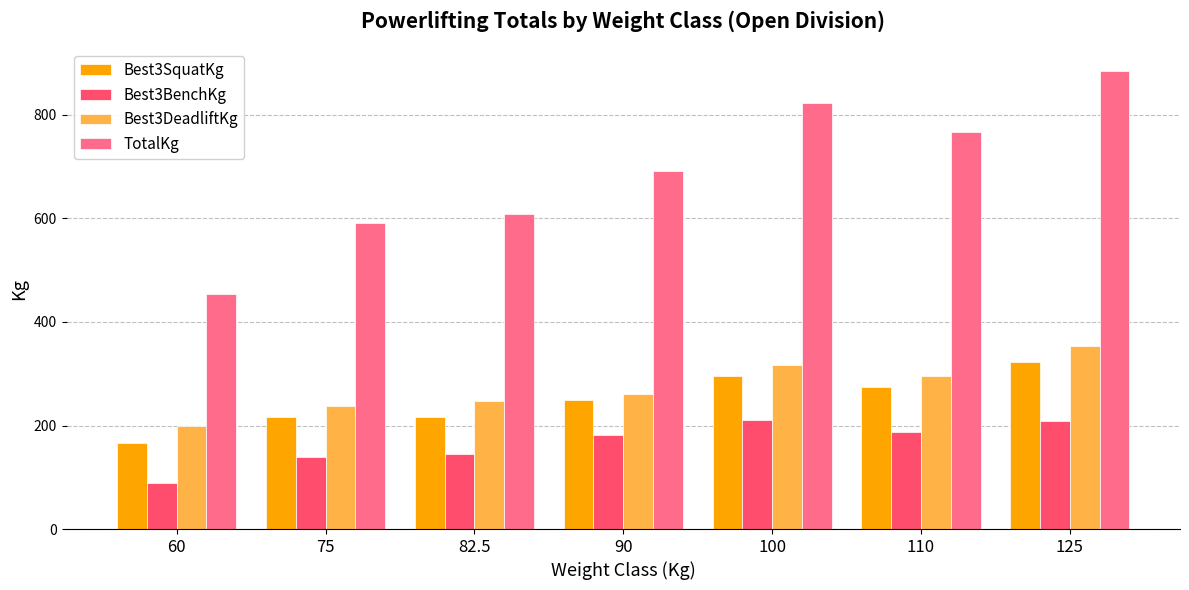

Rank the series at 125 from highest to lowest value.

TotalKg, Best3DeadliftKg, Best3SquatKg, Best3BenchKg